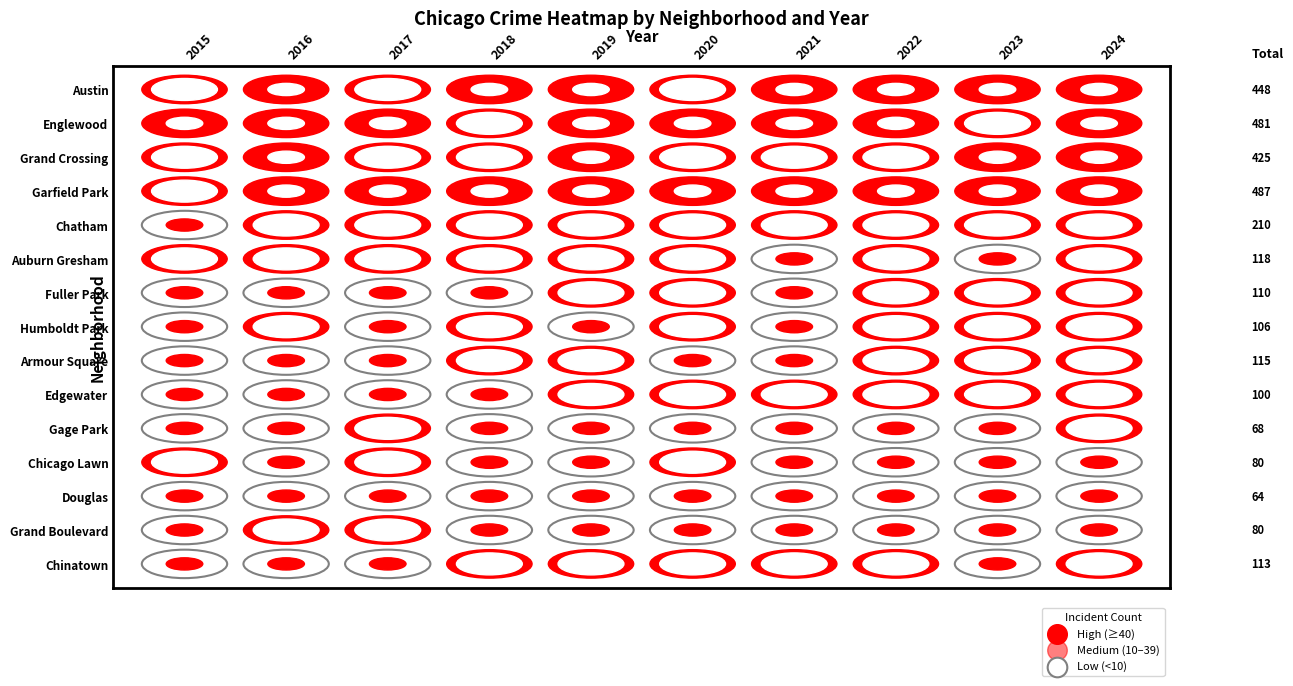

How many series are shown in this chart?

15